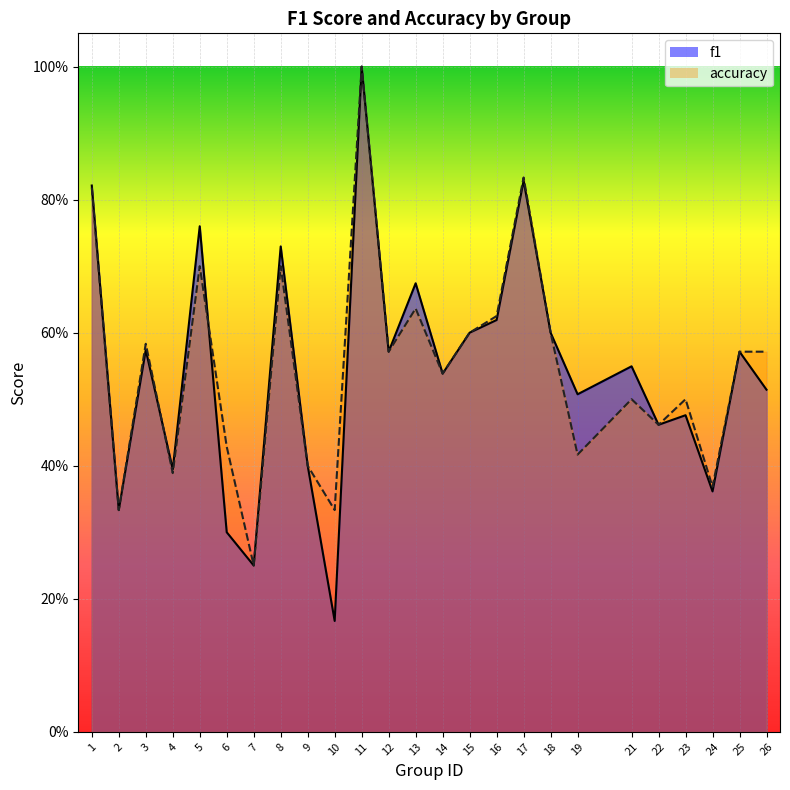

What is the difference between the f1 values at 12 and 5?

0.2